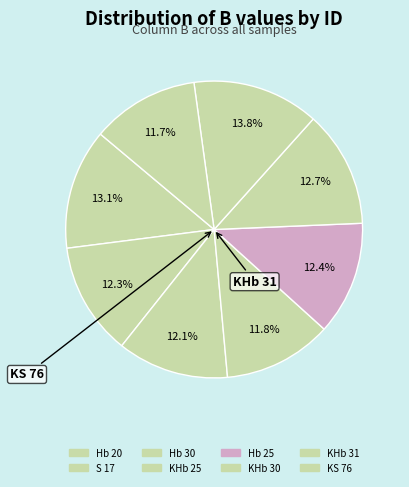

Approximately how many times larger is the value at KHb 31 compared to KHb 30?

1.1